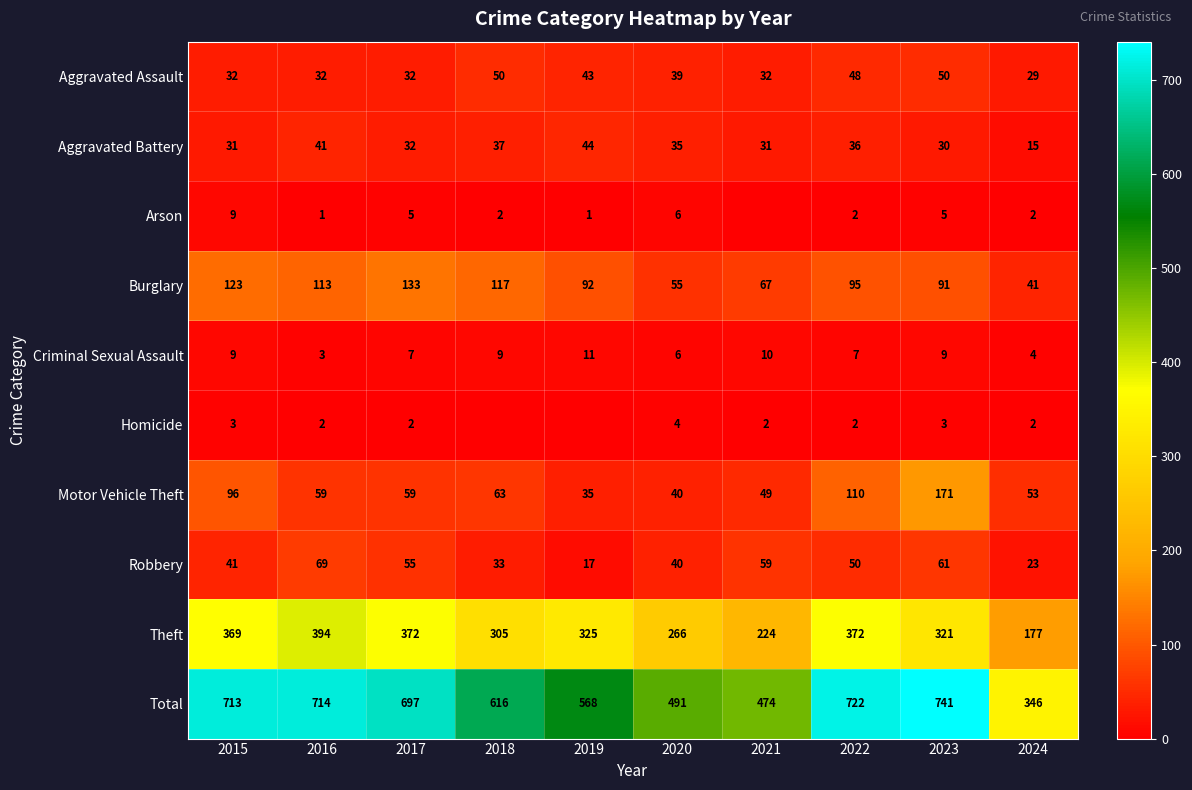

How many distinct data groups are displayed?

10